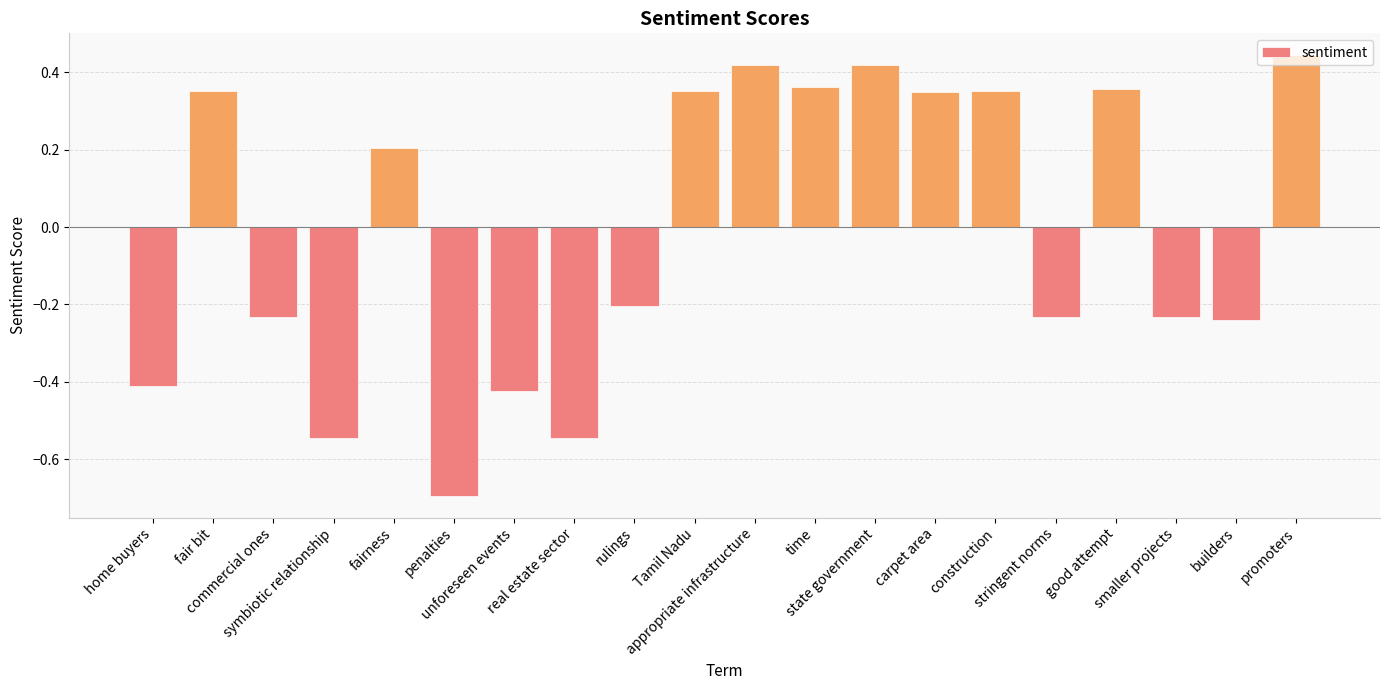

At which label does the data first exceed 0?

fair bit